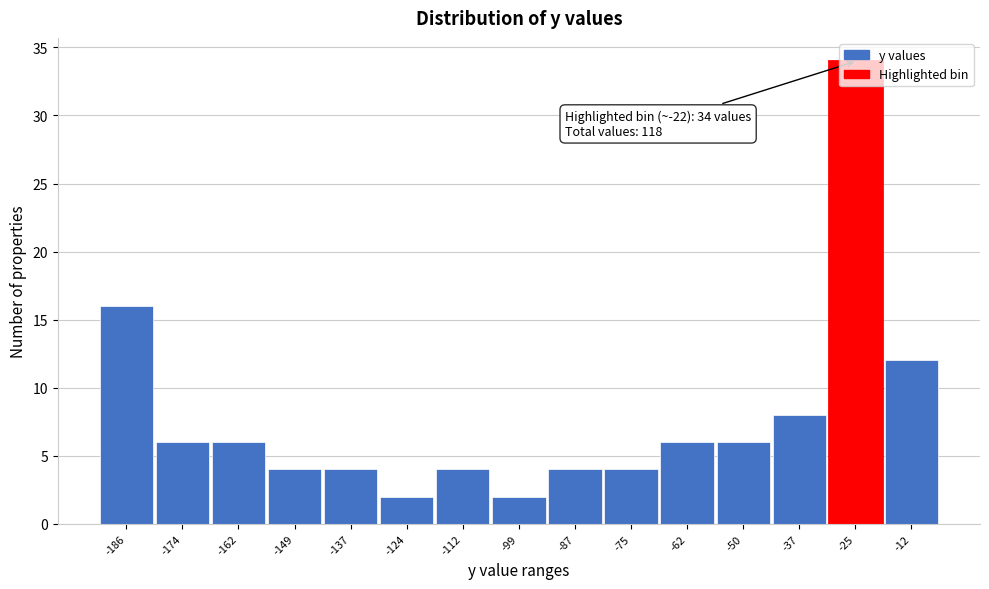

The chart shows a value of 4 at -75. True or false?

True